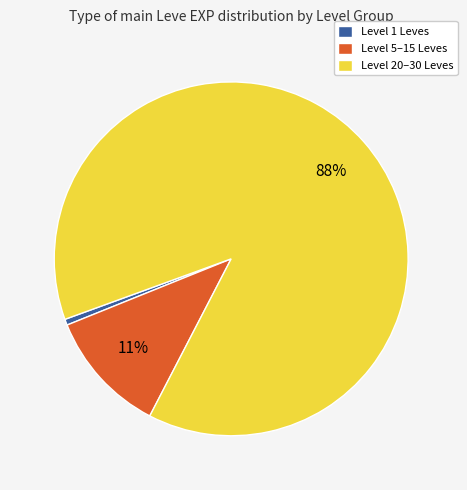

Count the number of slices in the pie.

3